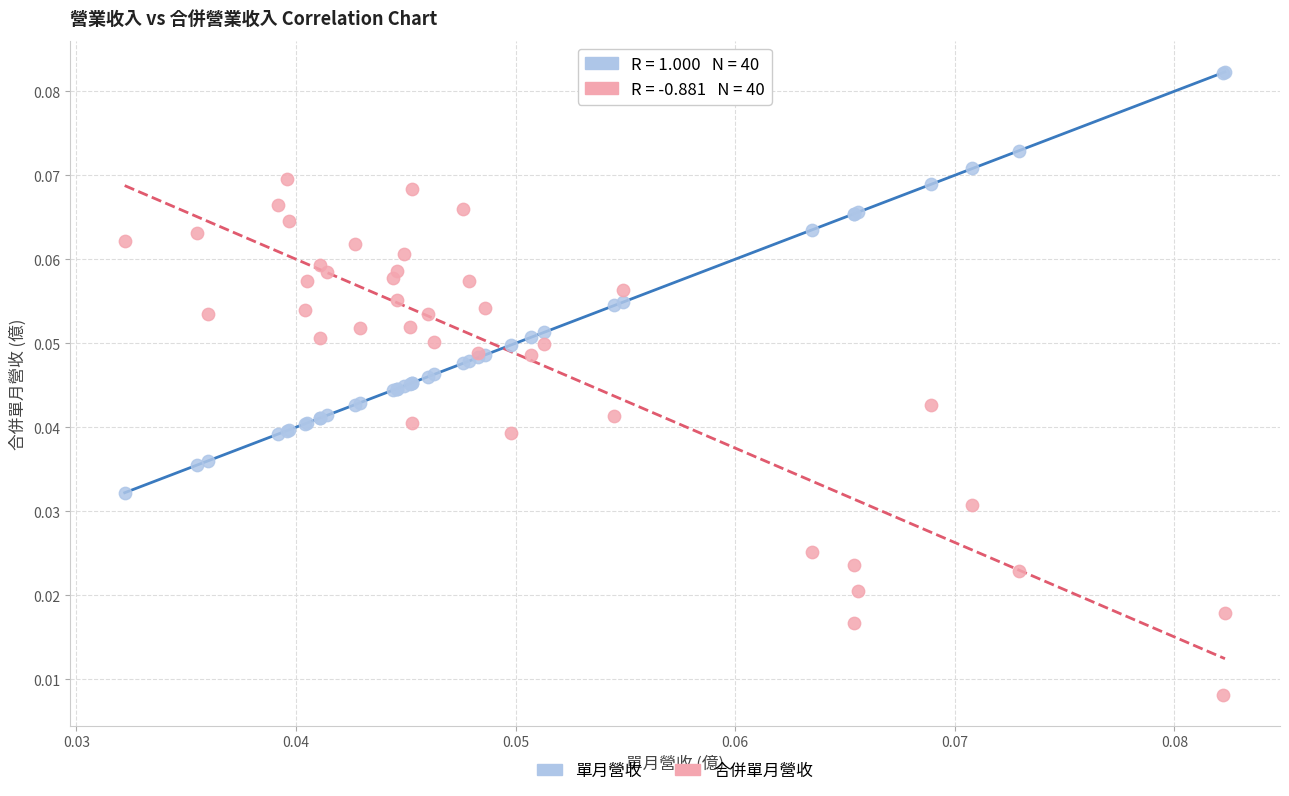

Which series reaches the minimum Y coordinate?

合併單月營收